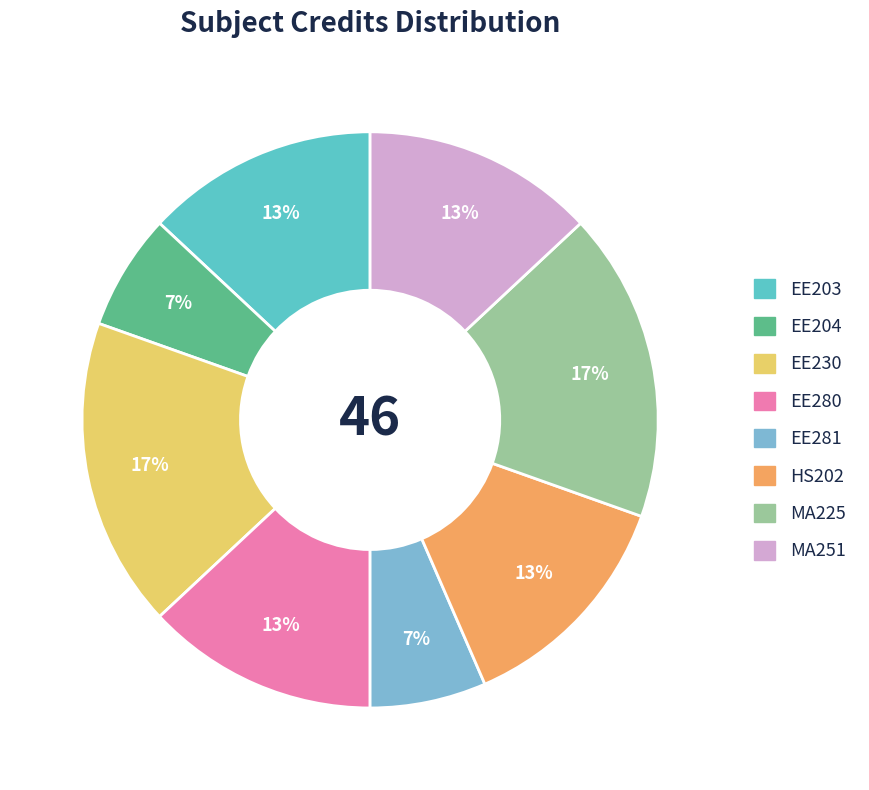

Count the number of slices in the pie.

8